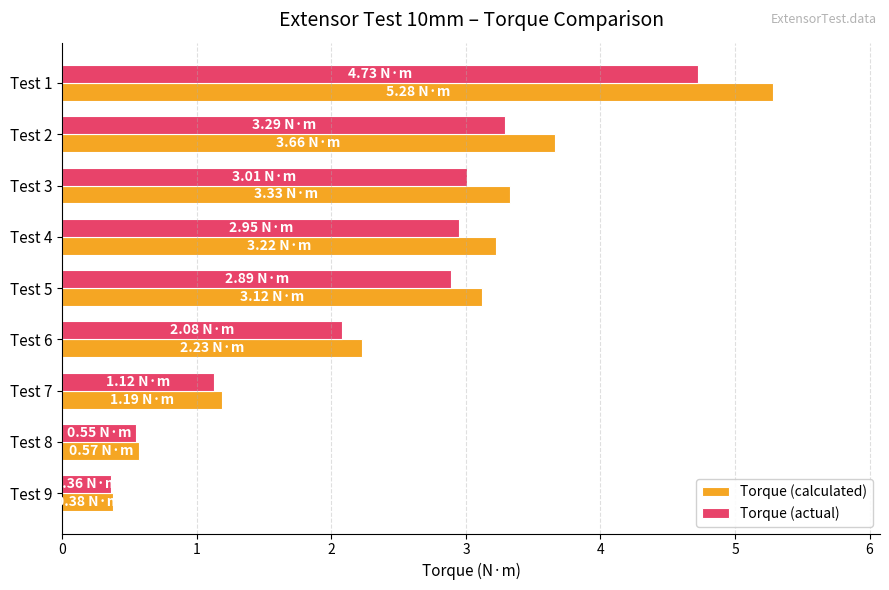

What is the difference between the second highest and second lowest values in the Torque (calculated) series?

3.1